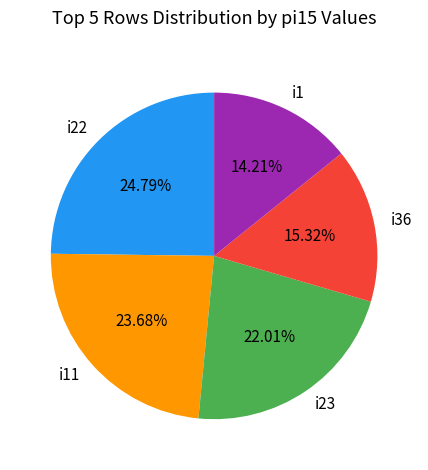

Which has a higher value, i1 or i23?

i23